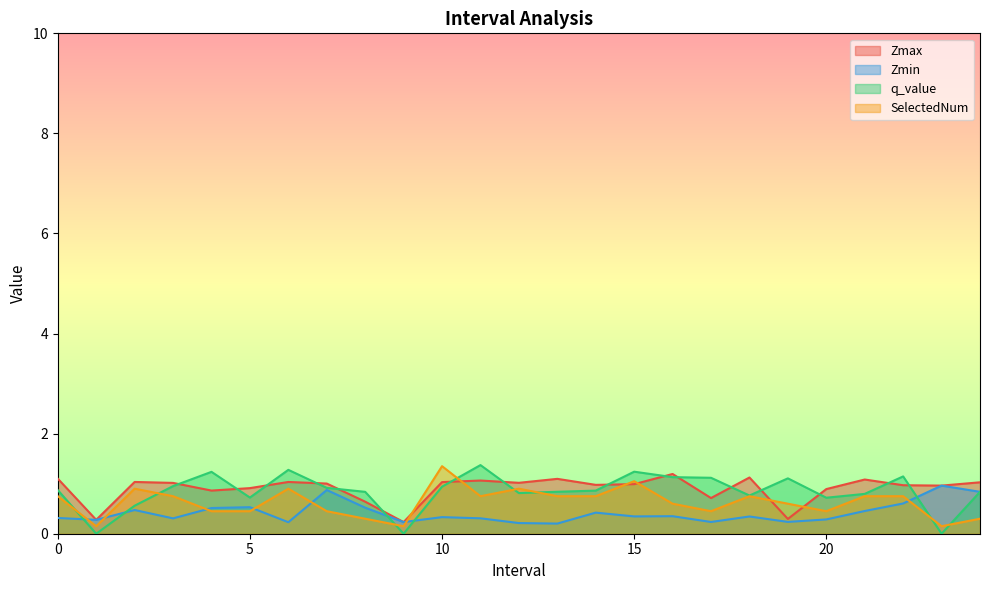

How many interior local peaks does the q_value series have?

6